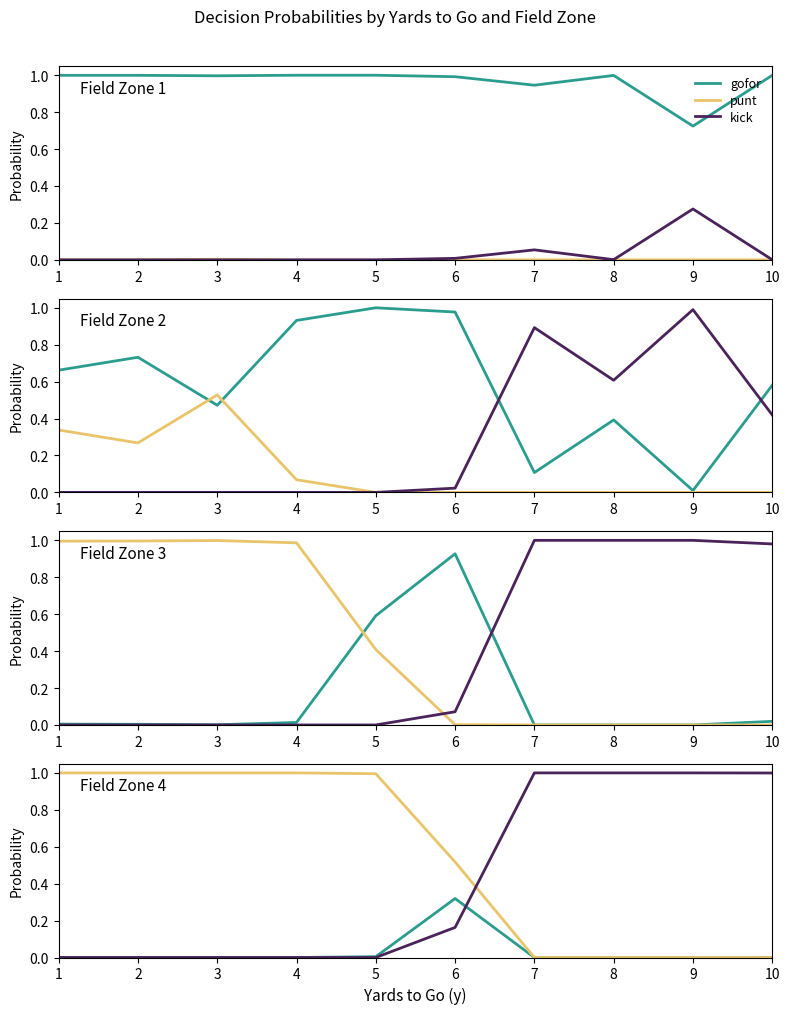

What is the total value across all series at 5?

1.0